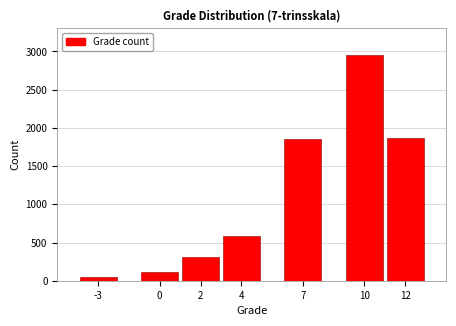

Reading left to right, what are all the values shown in this chart?

-3=45	0=120	2=310	4=580	7=1850	10=2950	12=1870